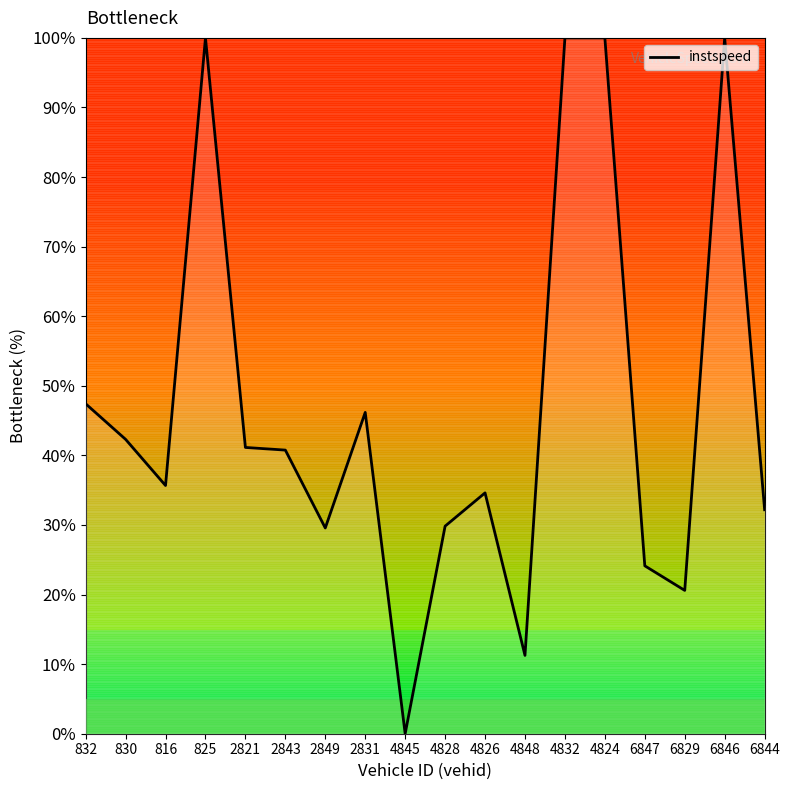

How many distinct data groups are displayed?

1